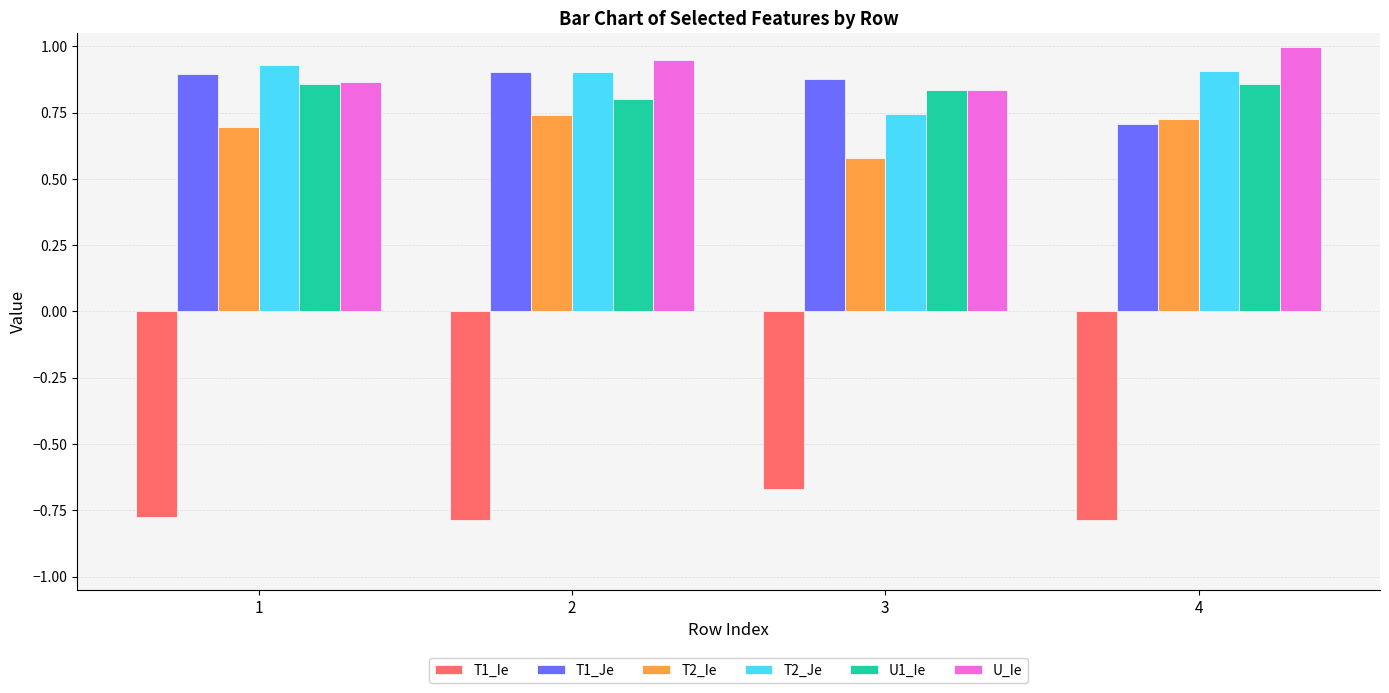

What is the sum of the U_Ie values at 1 and 2?

1.8